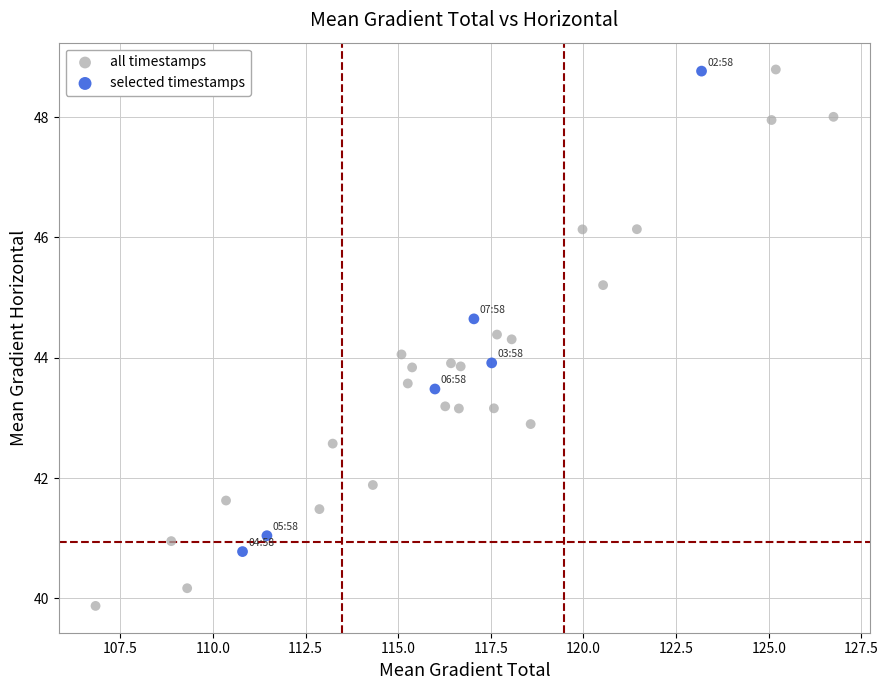

Which series contains the lowest Y value?

all timestamps